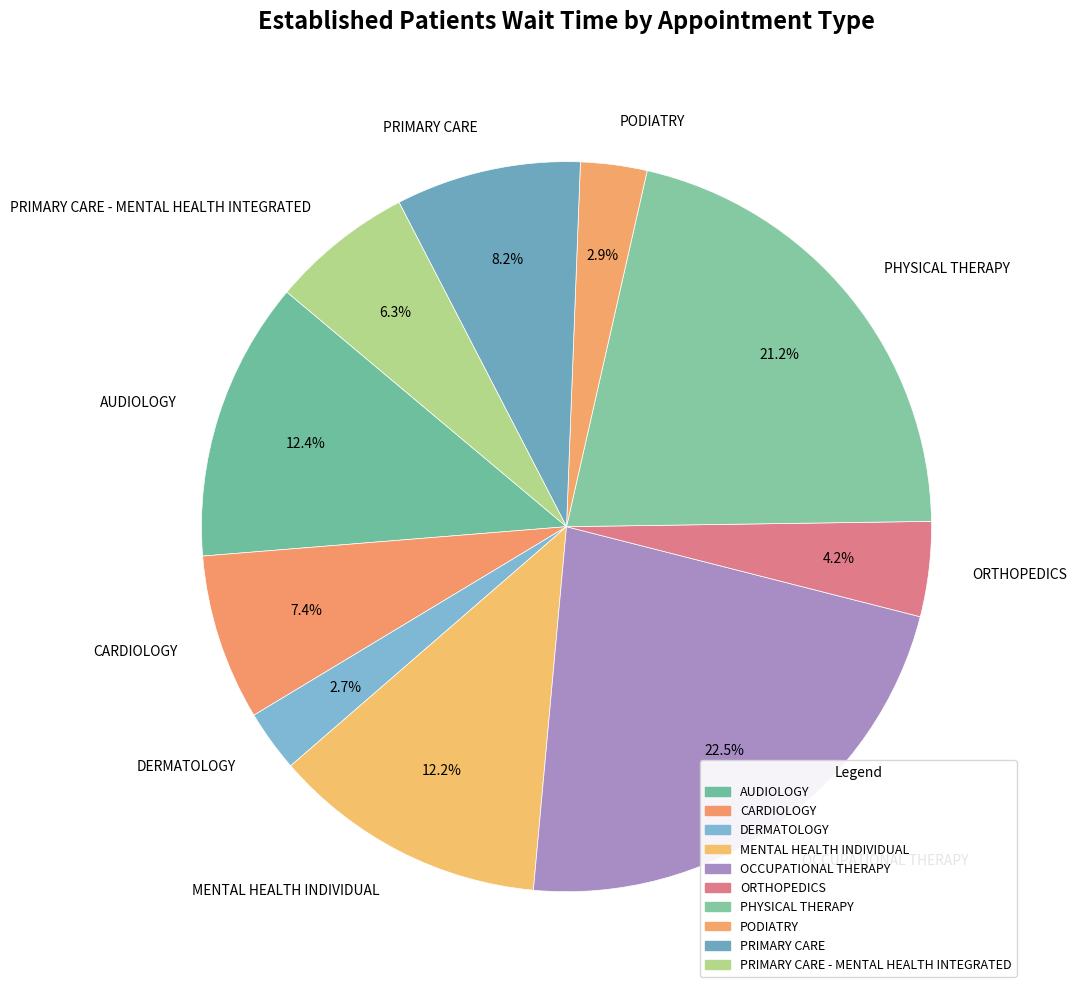

Is there any slice that represents more than half of the pie?

No